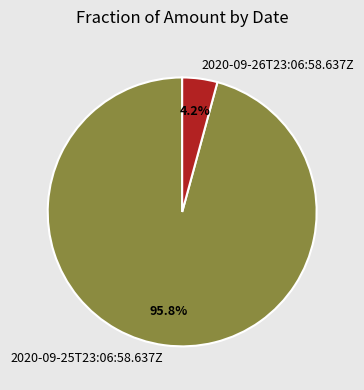

Between 2020-09-25T23:06:58.637Z and 2020-09-26T23:06:58.637Z, which is larger?

2020-09-25T23:06:58.637Z